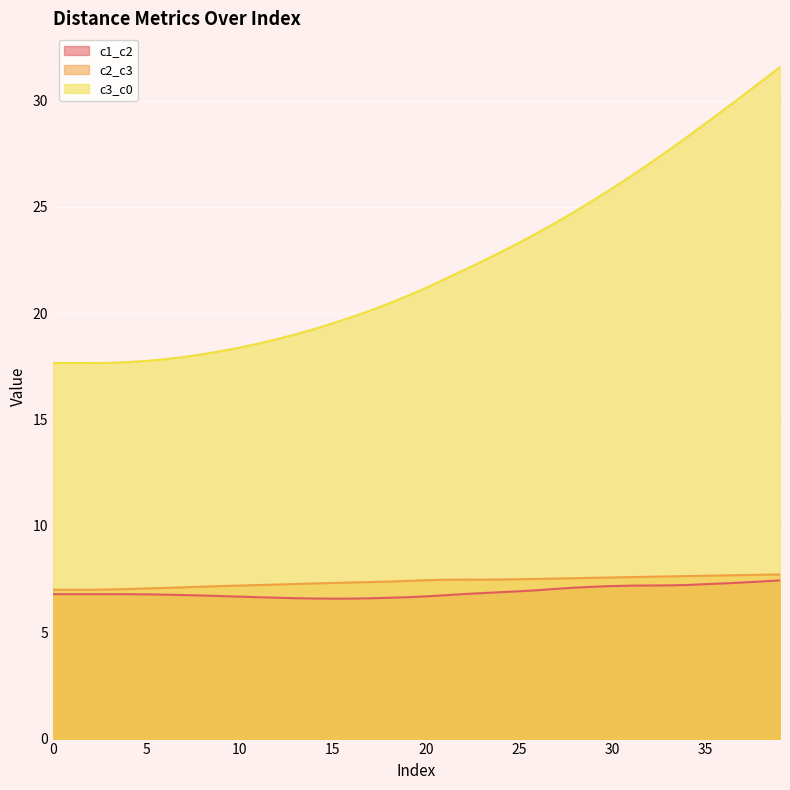

Is it true that c3_c0 equals 25.9 at 30?

True